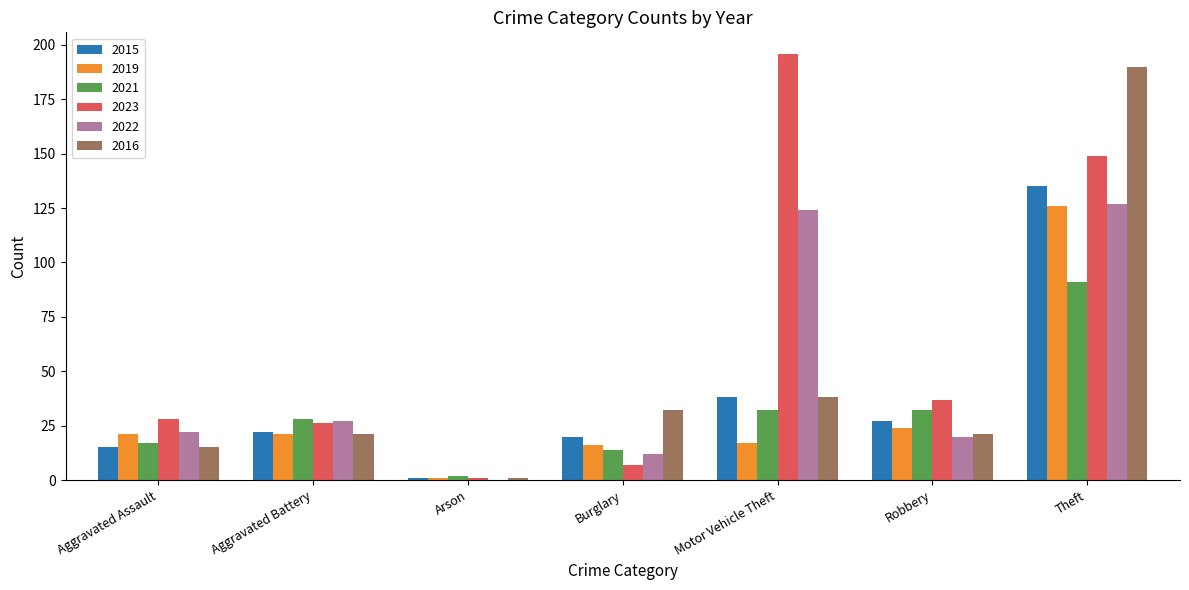

What is the total value across all series at Arson?

6